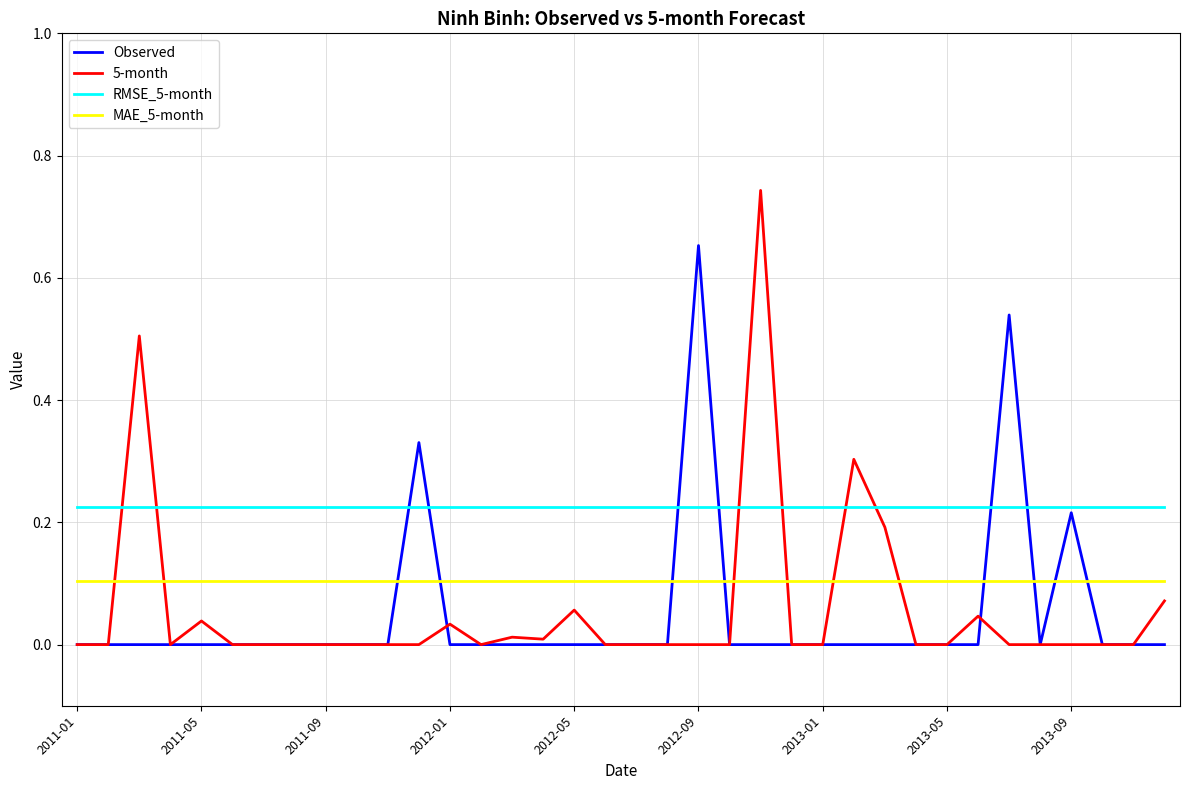

Rank the series by their maximum value, from highest to lowest.

5-month, Observed, RMSE_5-month, MAE_5-month